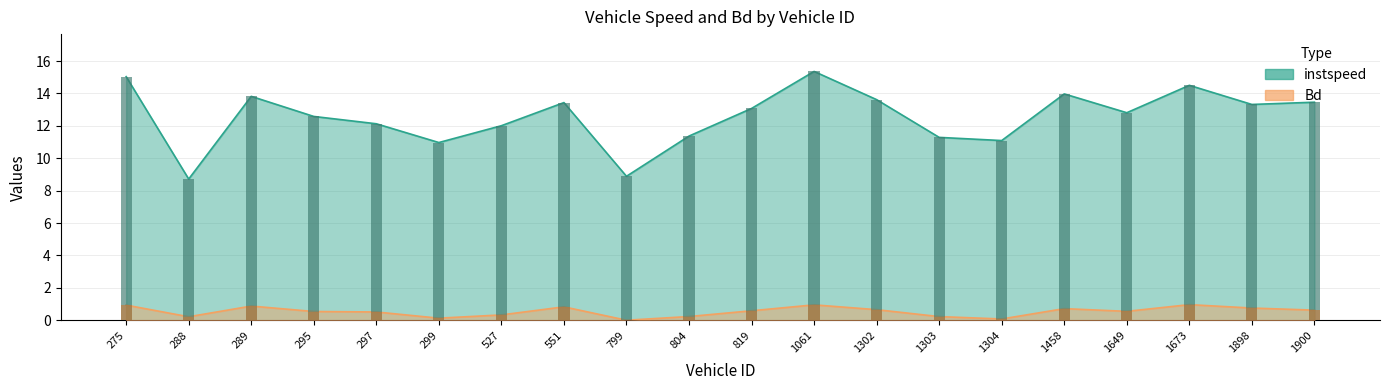

Rank the series by their maximum value, from highest to lowest.

instspeed, Bd